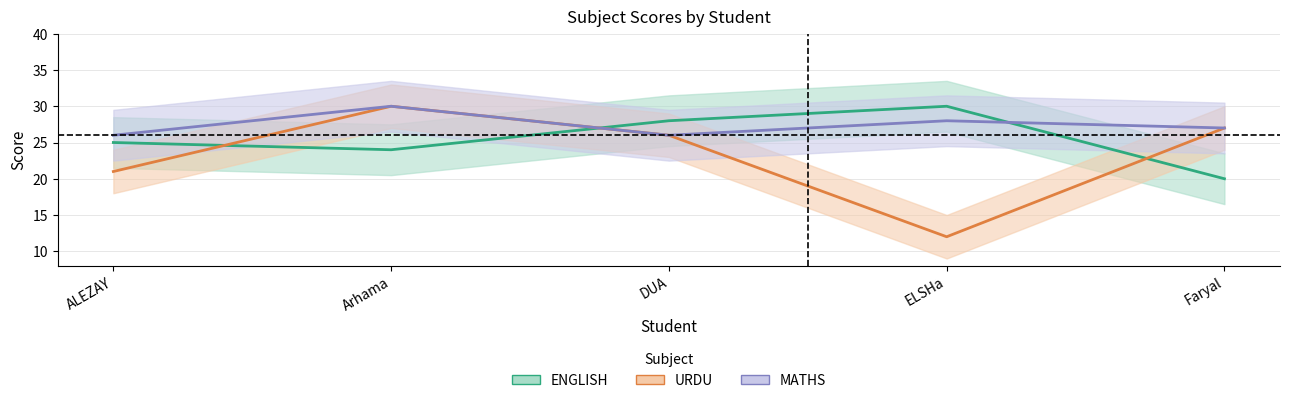

At which category is the sum across all series the highest?

Arhama